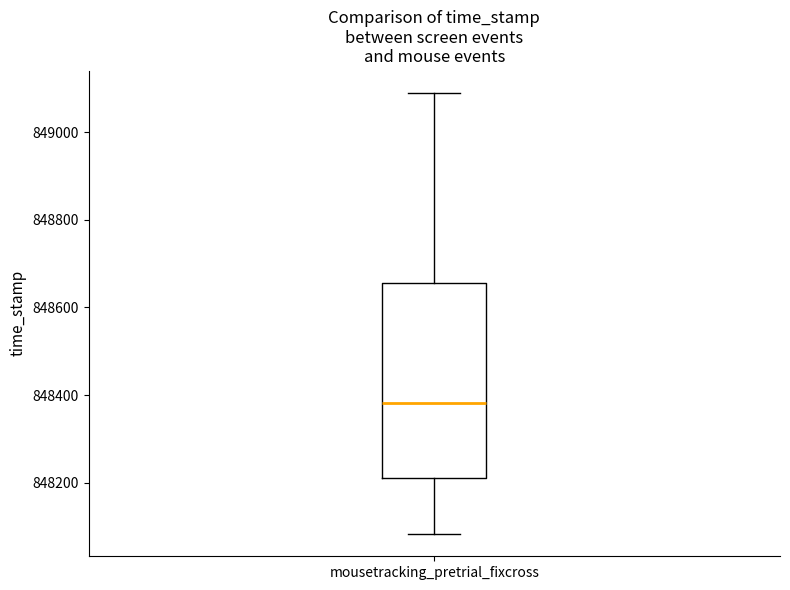

Read this box plot against the y-axis: the position of the median line, the range covered by the box, and the ends of both whiskers. The values are not printed on the chart, so give them approximately, as read against the axis.

median 848380, box 848220 to 848660, whiskers 848080 to 849080